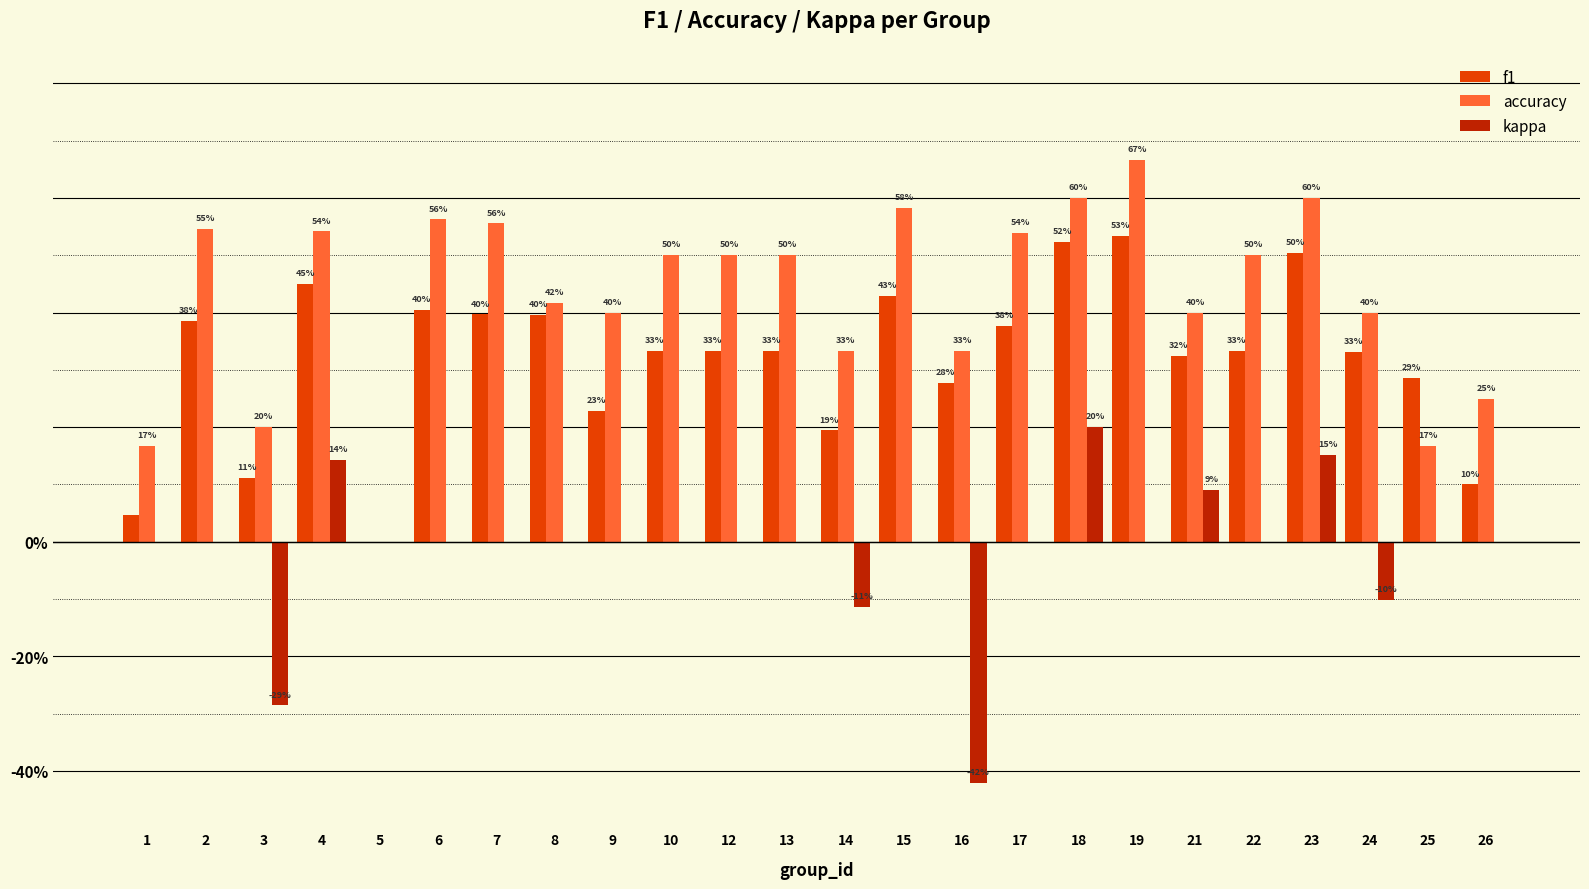

What is the difference between the second highest and minimum values in the kappa series?

0.6